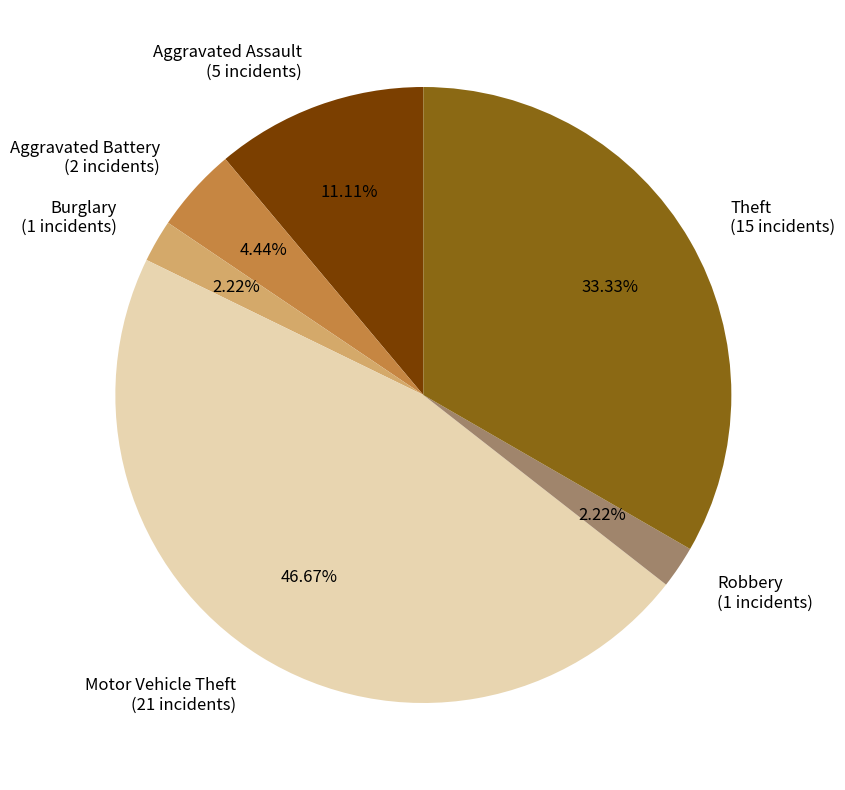

Combined, do Burglary and Motor Vehicle Theft account for over 50%?

No